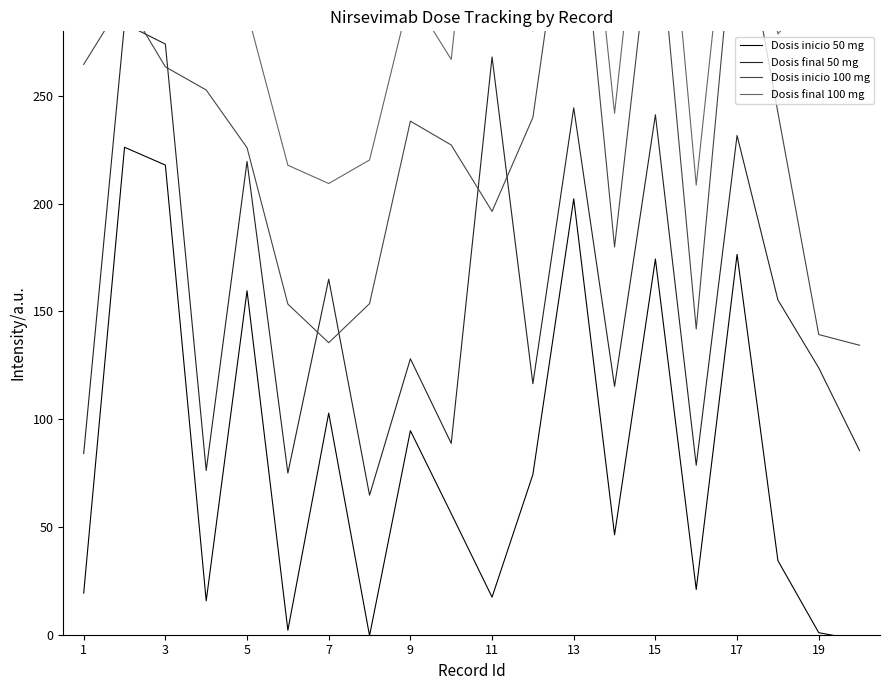

Reading right to left, what are all the values shown in this chart?

Dosis inicio 50 mg: -2.6	0.9	34.4	176.5	21.0	174.3	46.4	202.3	74.4	17.4	56.2	94.7	-0.5	102.9	2.1	159.6	15.7	217.9	226.2	19.3
Dosis final 50 mg: 85.4	123.8	155.4	231.7	78.6	241.3	115.2	244.5	116.5	268.1	88.8	128.1	64.7	165.0	75.0	219.6	76.2	274.1	283.6	84.1
Dosis inicio 100 mg: 134.3	139.3	242.3	346.4	141.9	346.5	179.9	372.8	240.0	196.4	227.3	238.3	153.6	135.5	153.4	226.0	252.8	263.5	295.2	264.7
Dosis final 100 mg: 360.2	301.2	278.8	384.5	208.7	416.1	241.9	420.8	280.1	444.2	267.0	297.4	220.3	209.4	217.9	289.2	307.2	305.1	332.7	322.8